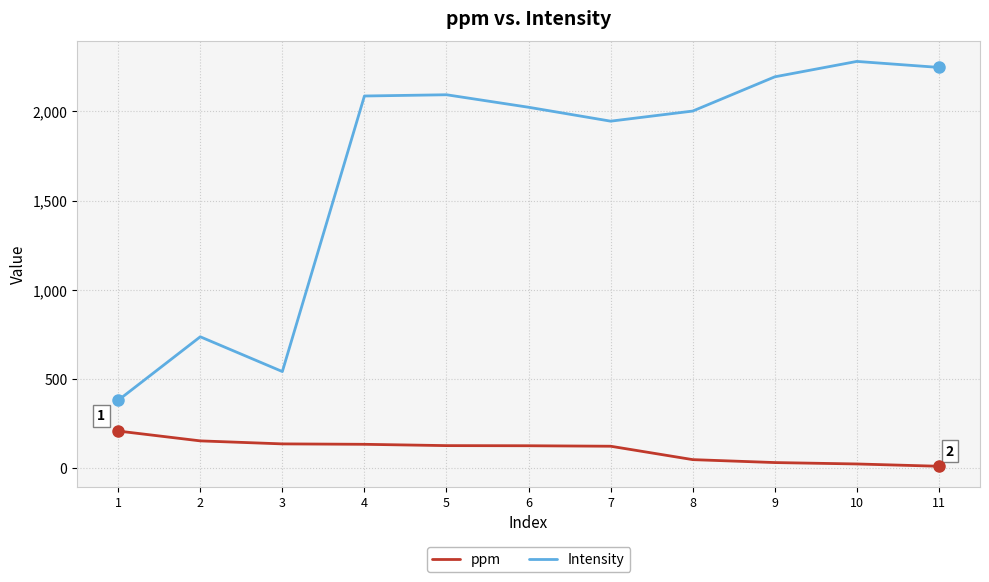

Which series has the largest total across all categories?

Intensity